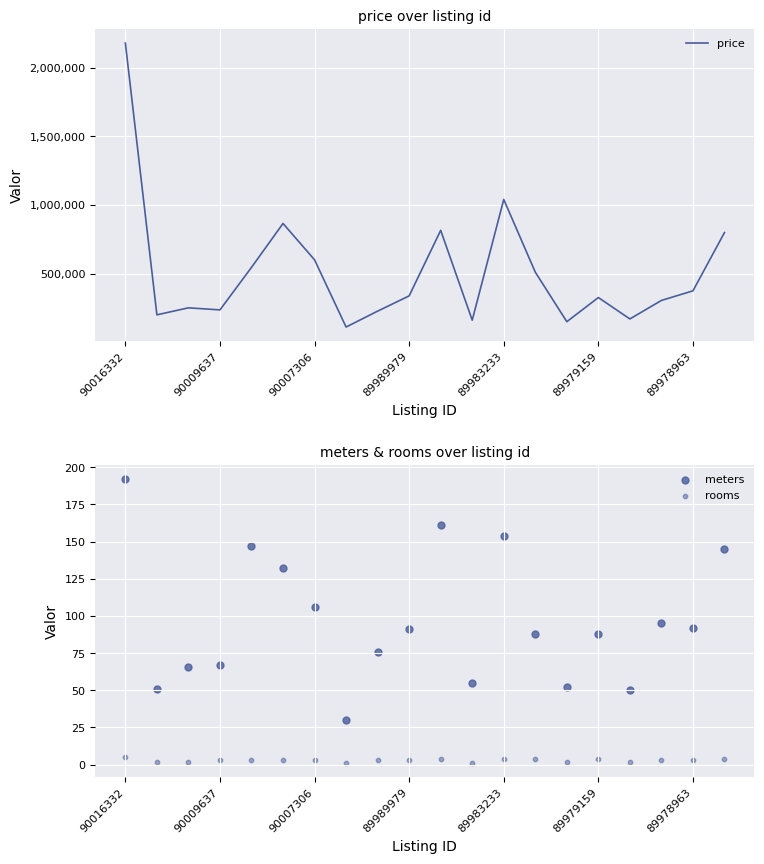

At how many categories does at least one series exceed 250955?

12